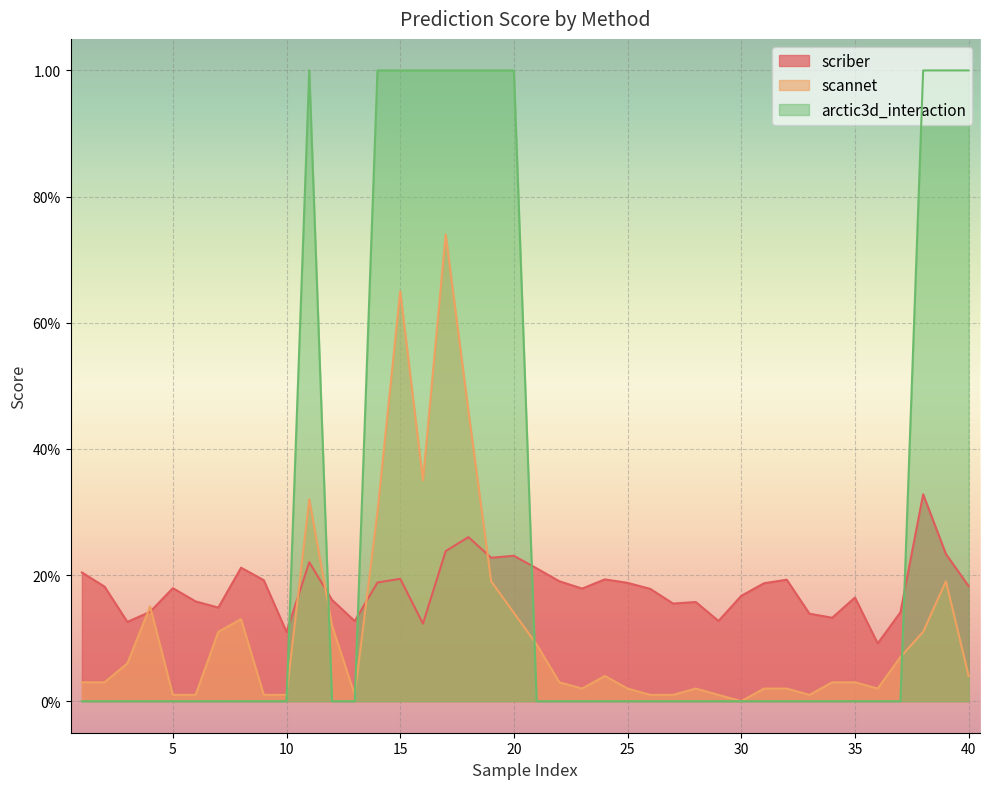

Rank the series at 32 from lowest to highest value.

arctic3d_interaction, scannet, scriber